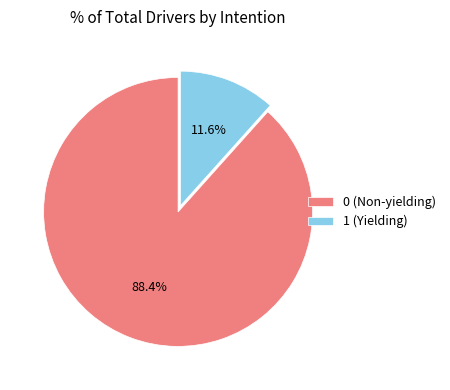

To the nearest percent, what percentage of the pie is 1?

12%